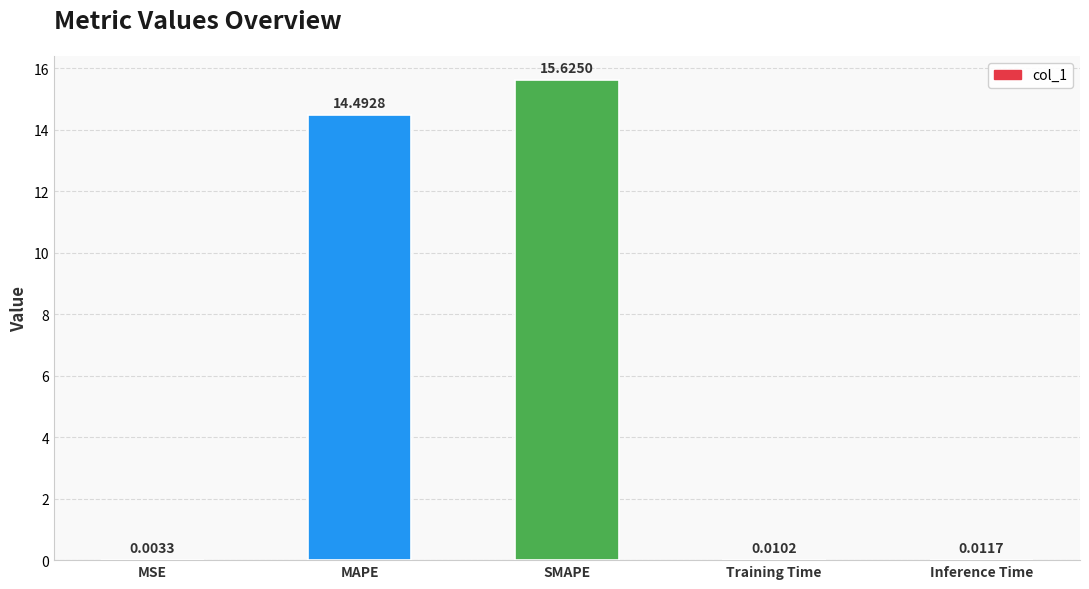

What is the sum of all values?

30.1